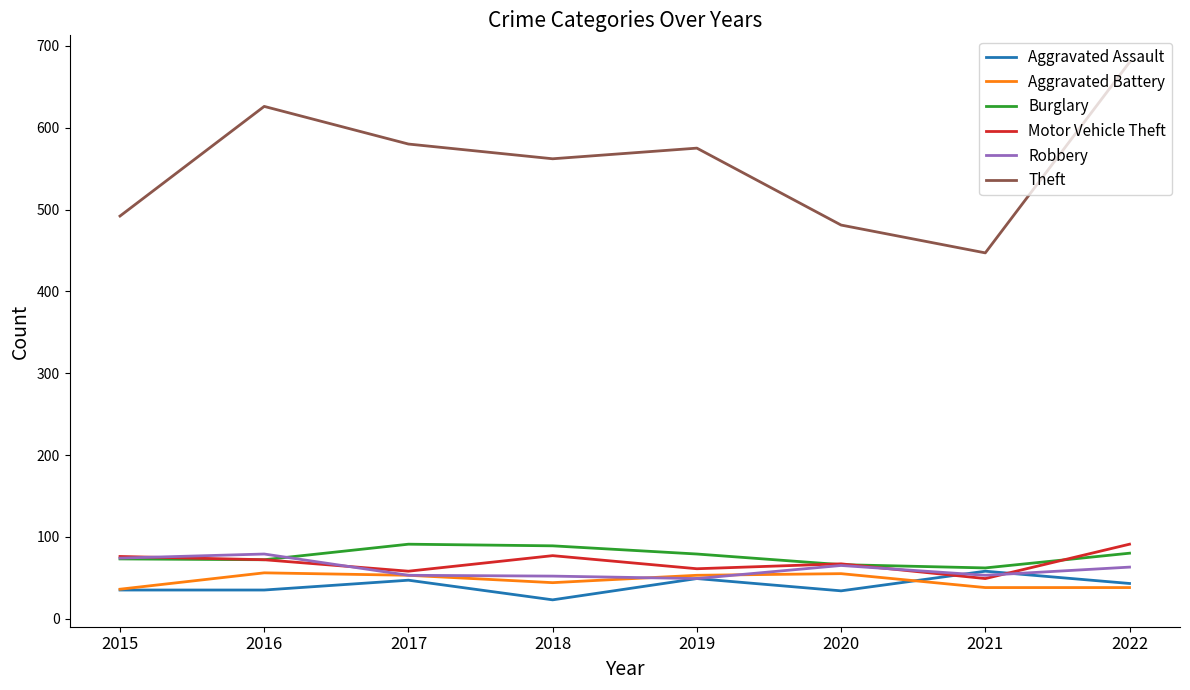

Which series has the largest total across all categories?

Theft